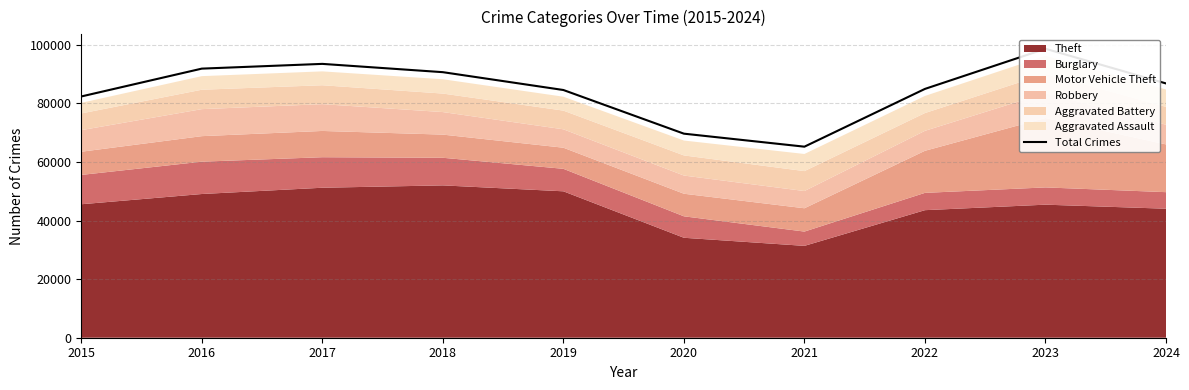

Rank the categories by value from lowest to highest.

2021, 2020, 2015, 2019, 2022, 2024, 2018, 2016, 2017, 2023